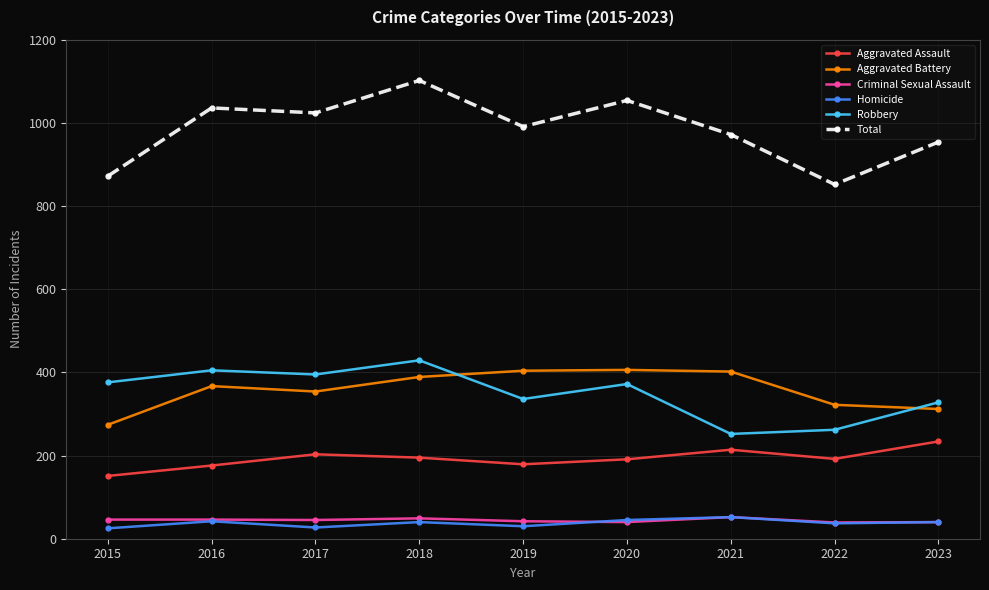

True or false: Aggravated Battery and Total cross at least once.

False